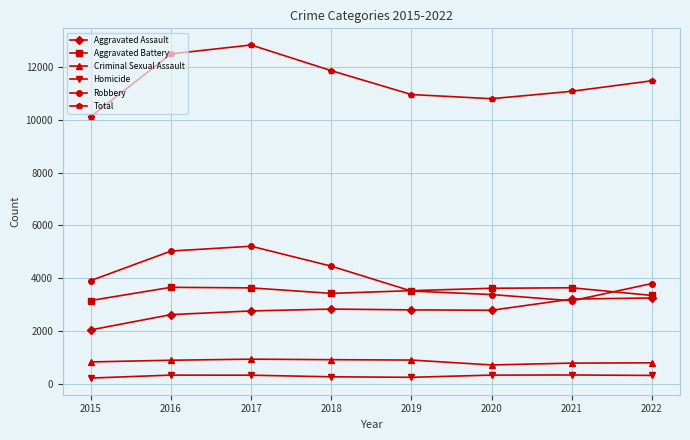

The Homicide series shows 239 at 2019. True or false?

True